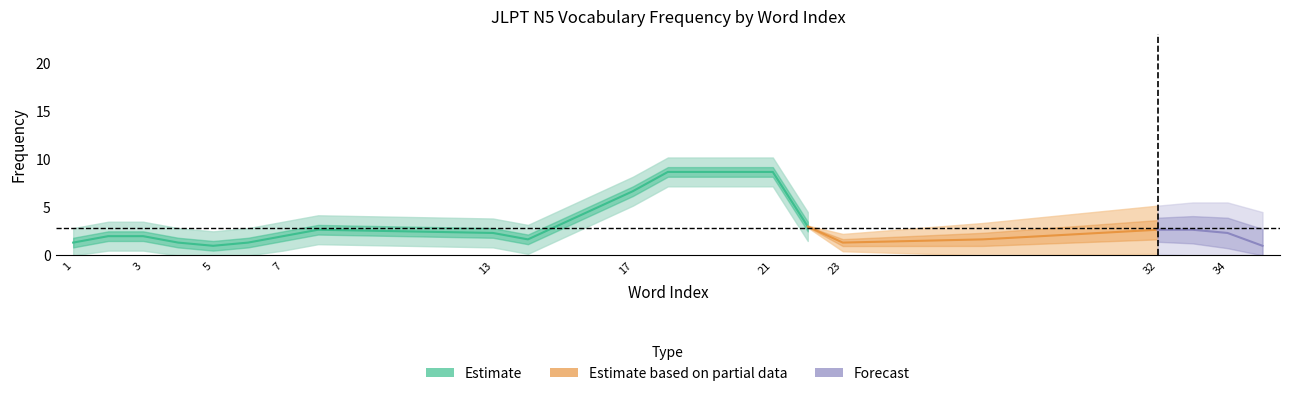

Does the chart display data point markers on the line(s)?

No